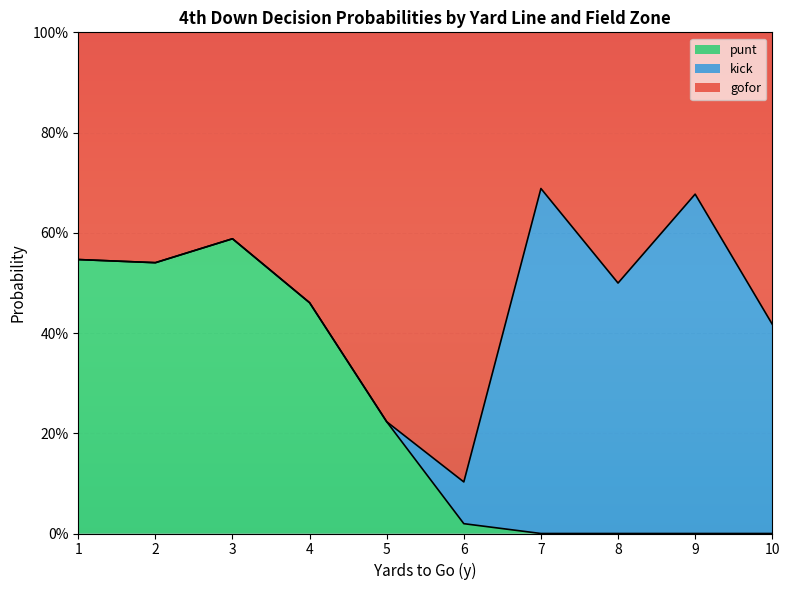

Does the chart display data point markers on the line(s)?

No